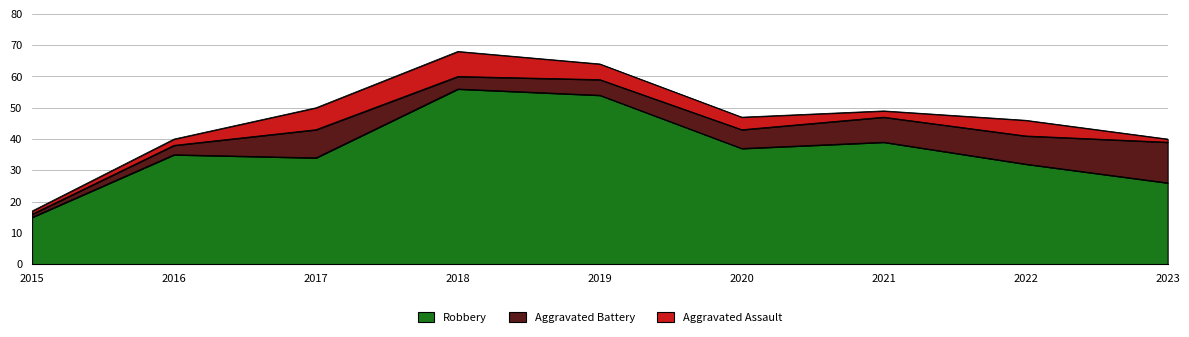

Which category has the highest value across all series?

2018